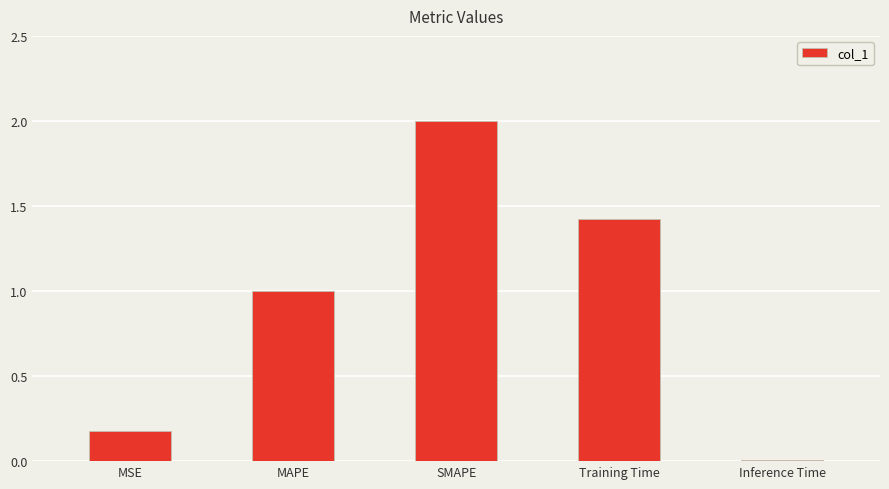

The value at MAPE is 1.0. True or false?

True